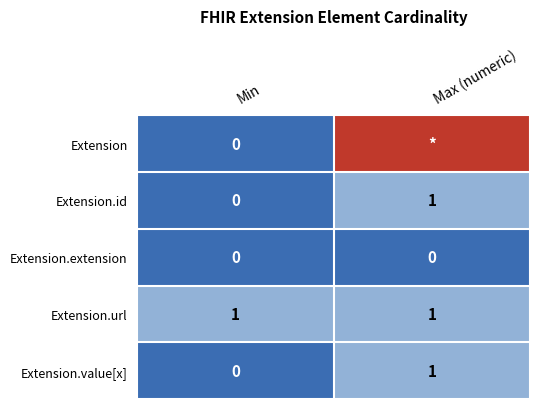

Which category has the highest value in the Extension.id series?

Max (numeric)